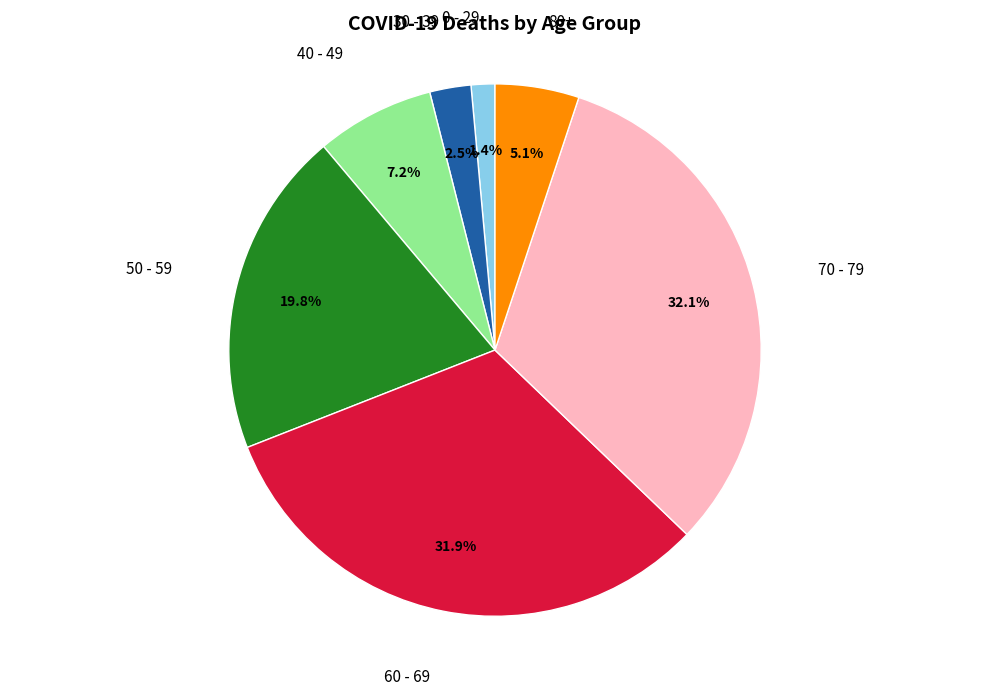

Which category has the smallest portion of the pie?

0 - 29